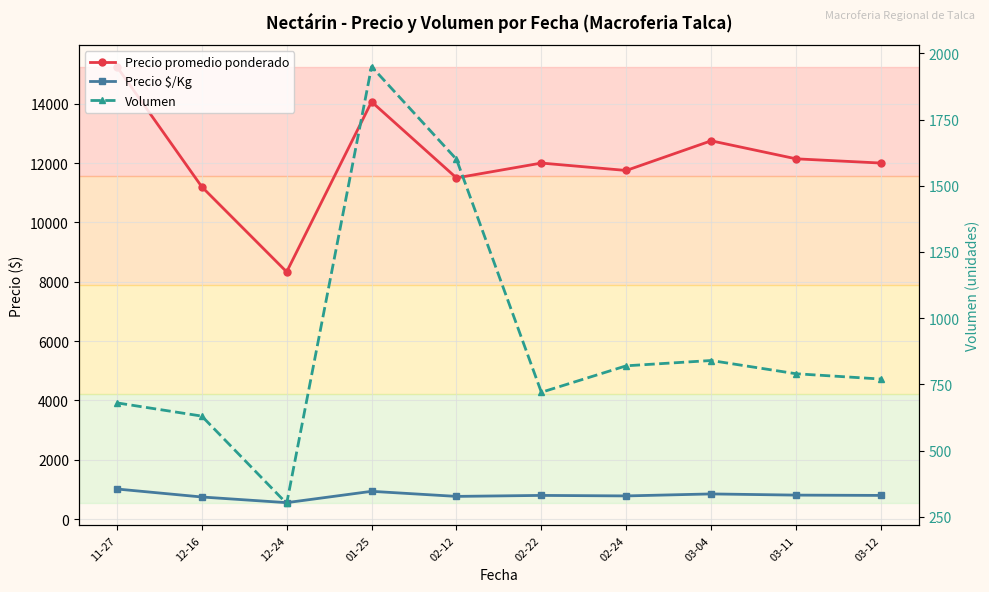

What is the lowest value of the Volumen series?

300